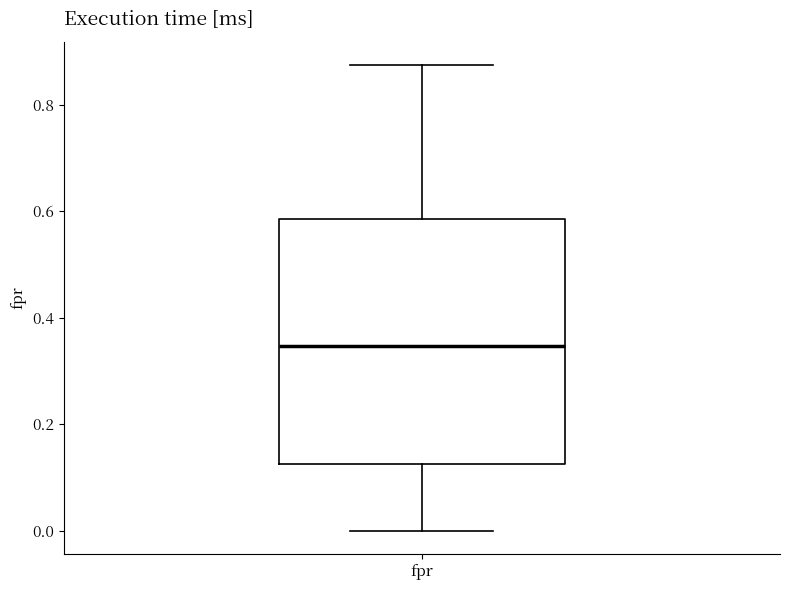

Transcribe this box plot: give where the median line is, the range the box spans, and where the two whiskers end, as read against the y-axis. The values are not printed on the chart, so give them approximately, as read against the axis.

median 0.34, box 0.12 to 0.58, whiskers 0.00 to 0.88